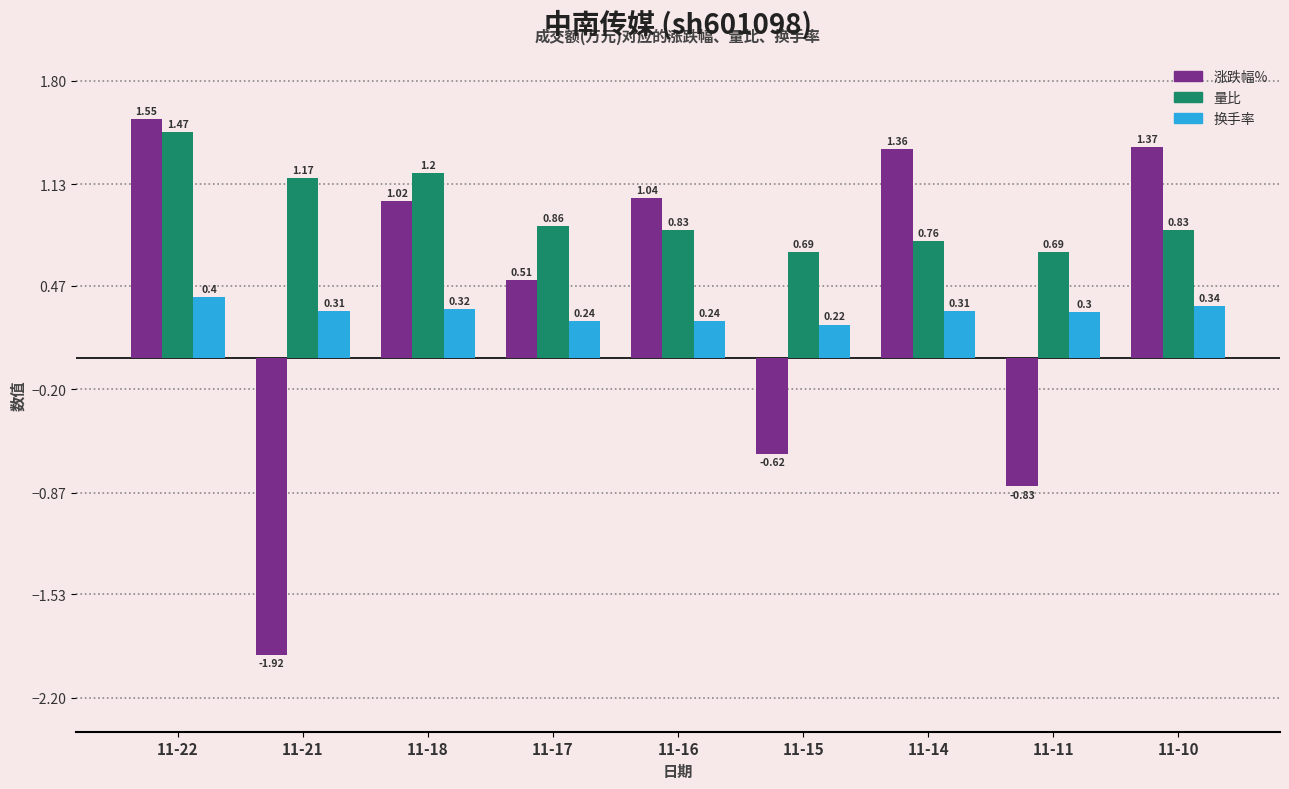

How many values in the 涨跌幅% series are below 1?

4